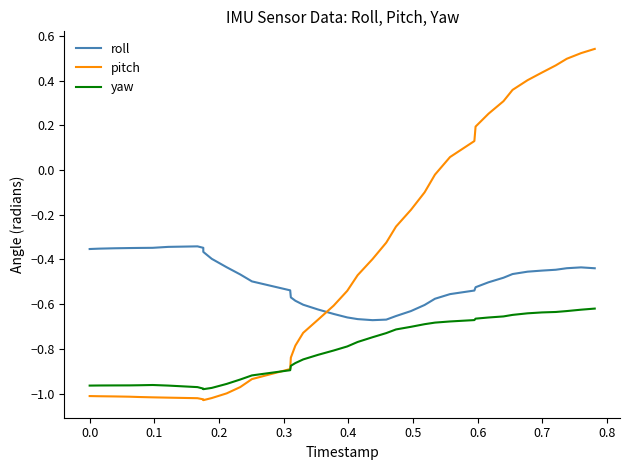

Rank the series by their average value, from highest to lowest.

pitch, roll, yaw